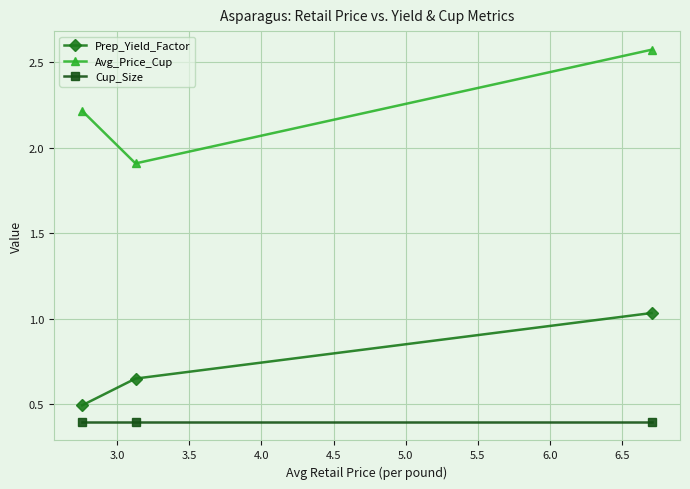

At how many categories does at least one series exceed 0?

3